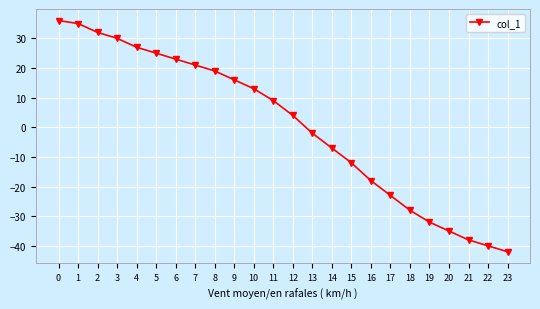

The value at 17 is -23. True or false?

True